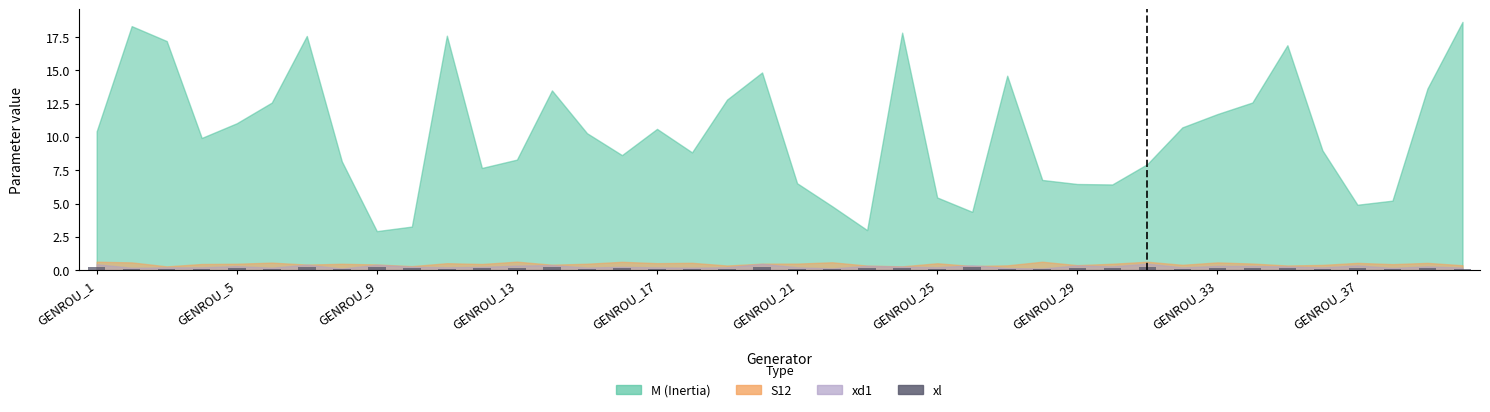

What is the sum of all values?

5.7